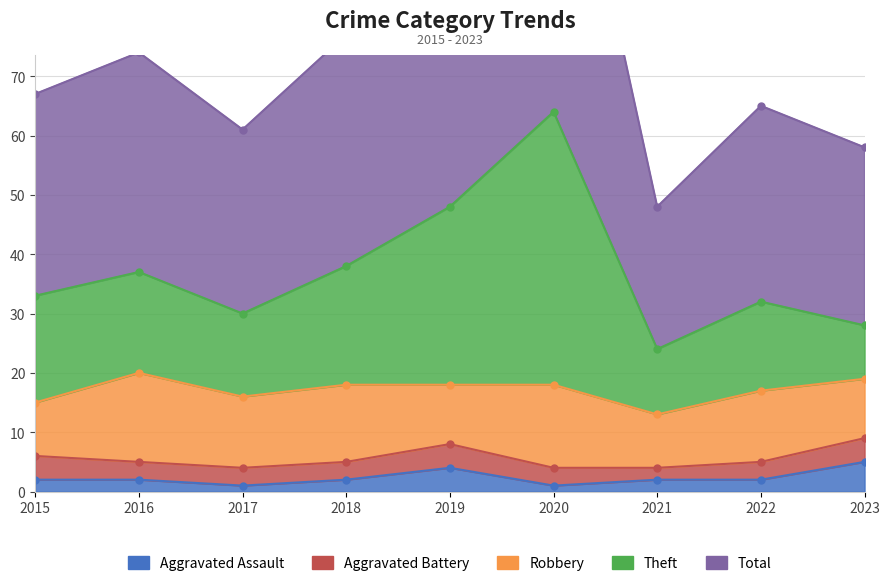

What is the spread (max minus min) of values at 2022?

63